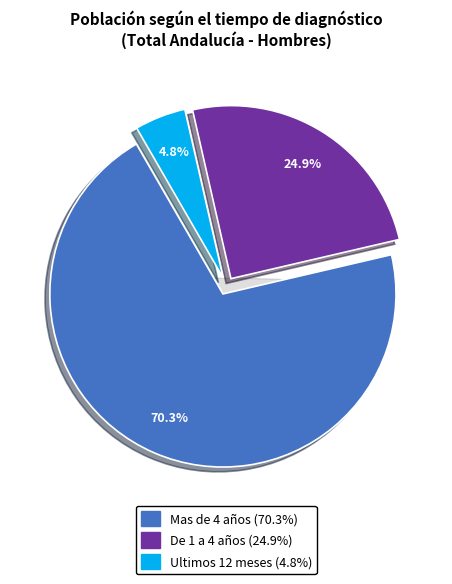

What is the largest slice in the pie chart?

Mas de 4 años